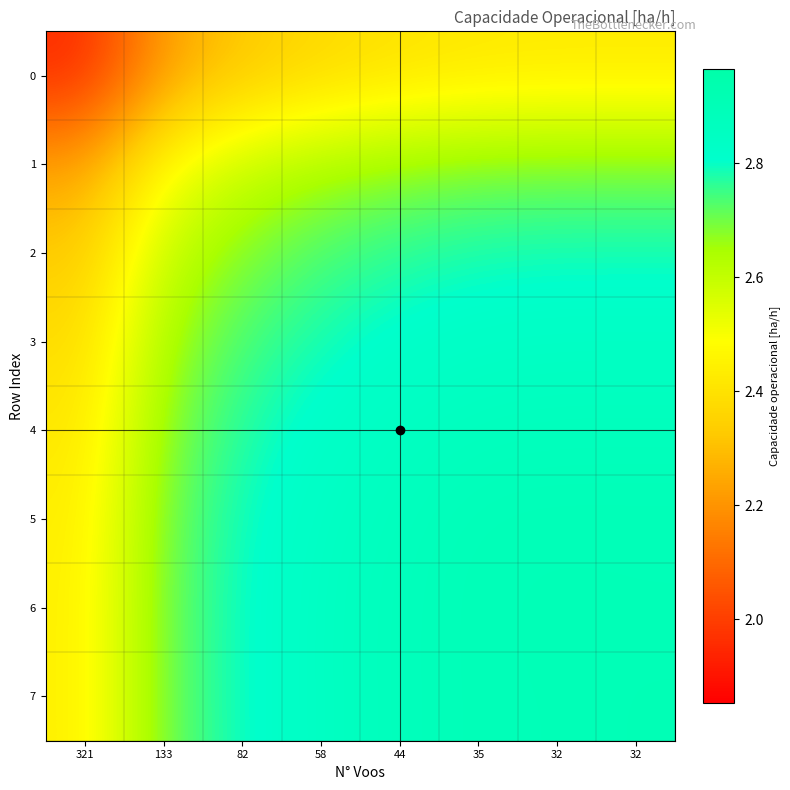

What is the smallest value displayed?

2.0